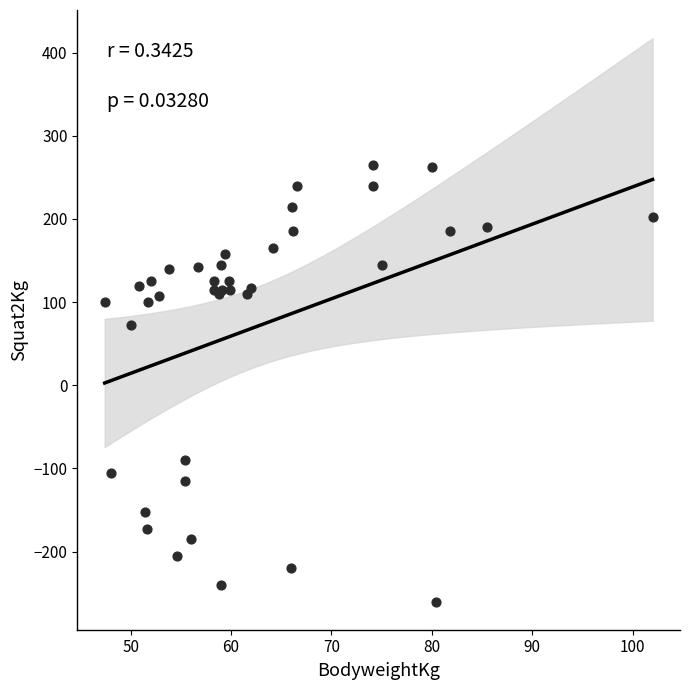

What Y value in the scatter plot is closest to 2?

72.5